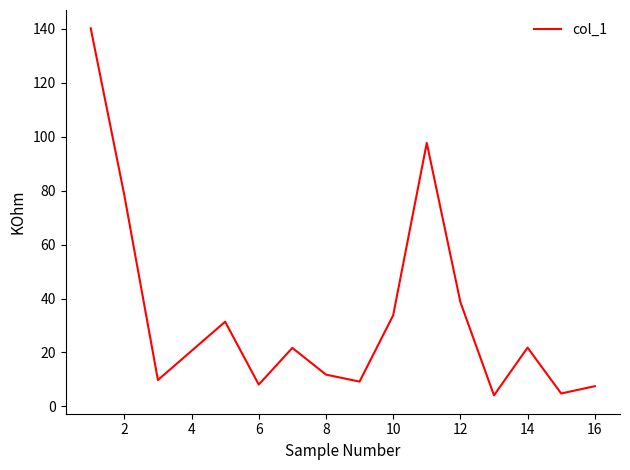

What is the minimum value shown in the chart?

4.1